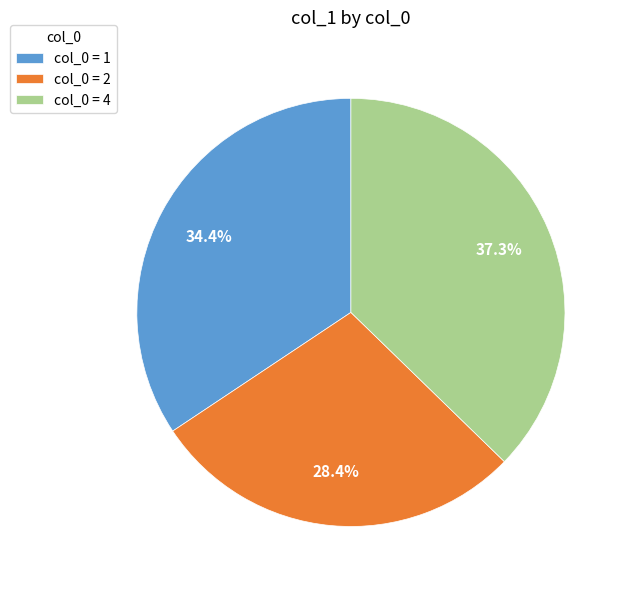

How much of the chart is everything except col_0 = 4?

62.7%